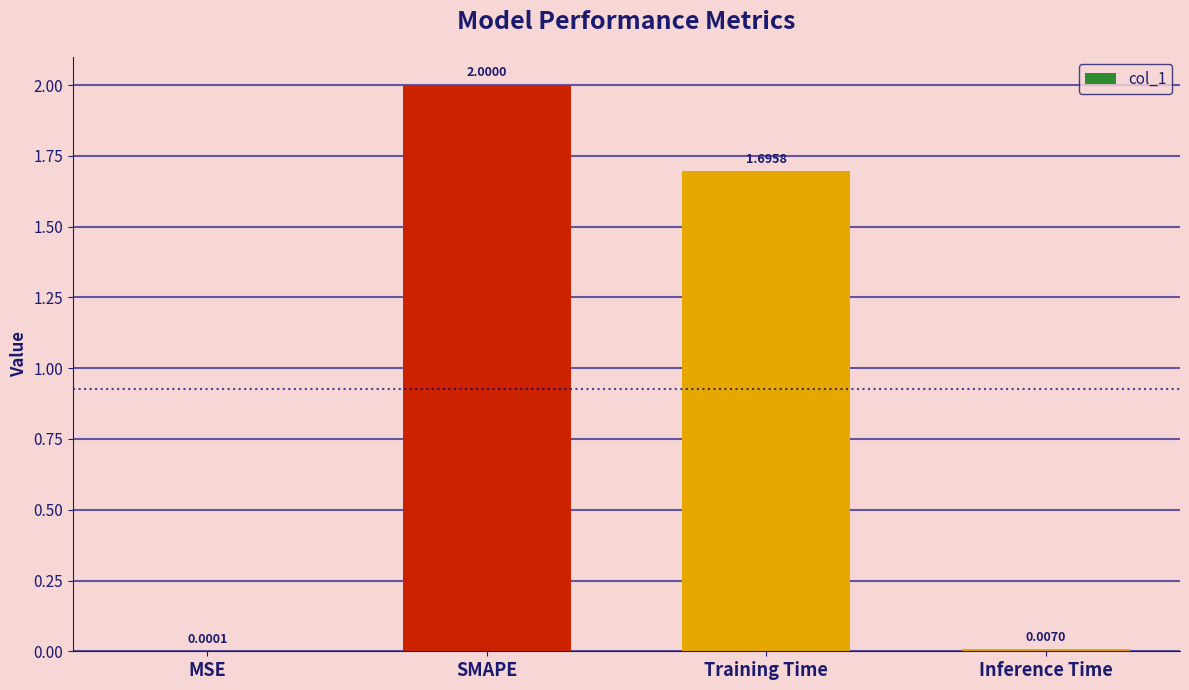

What is the sum of all values?

3.7